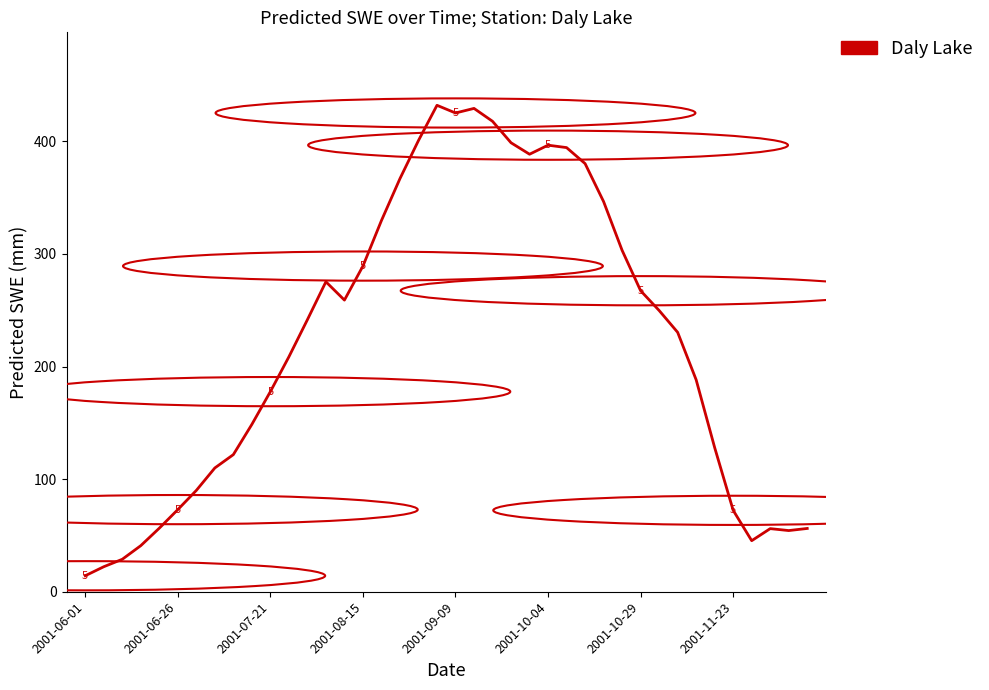

What is the difference between the maximum and minimum values?

417.8